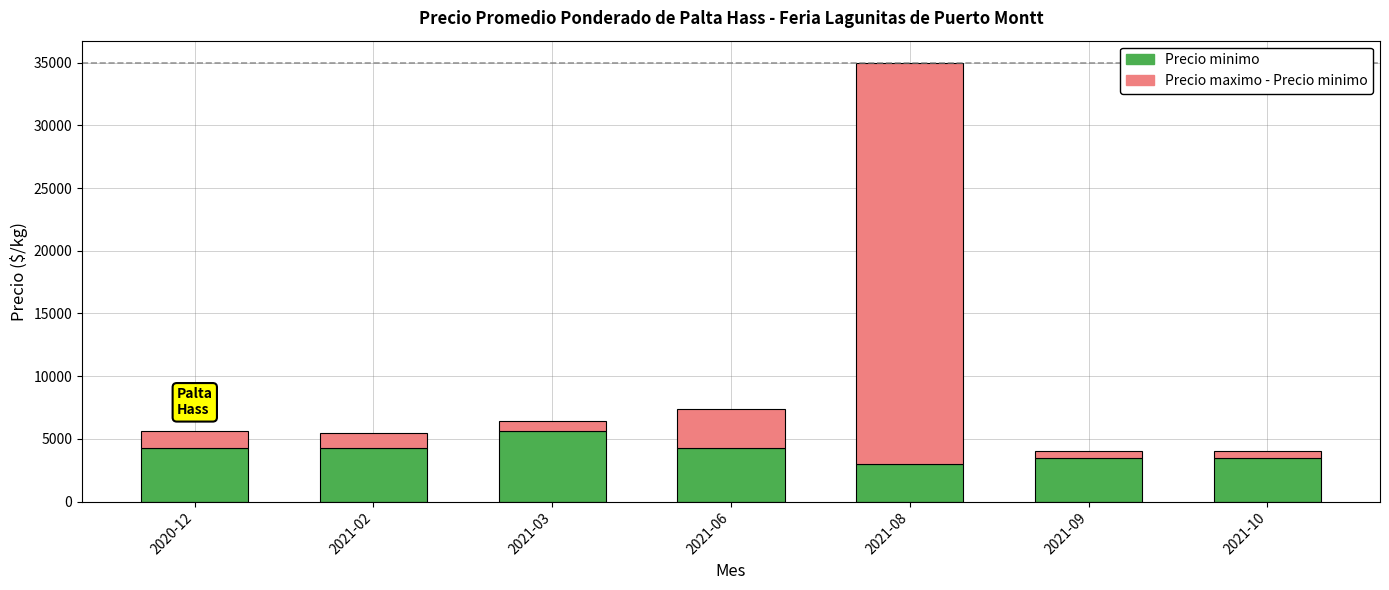

Which category has the highest value in the Precio minimo series?

2021-03